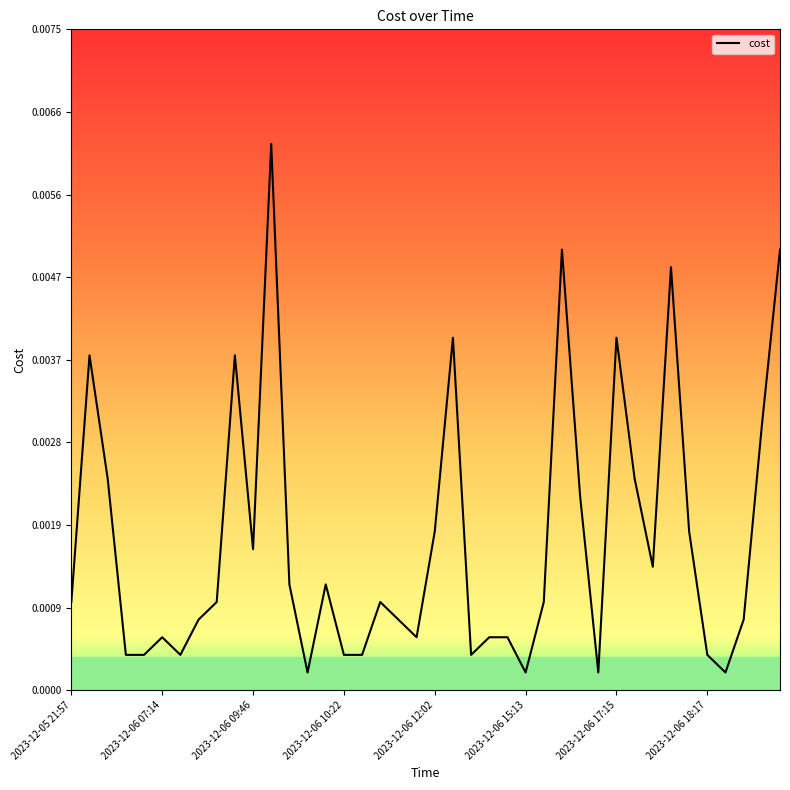

How many lines are shown in the chart?

1